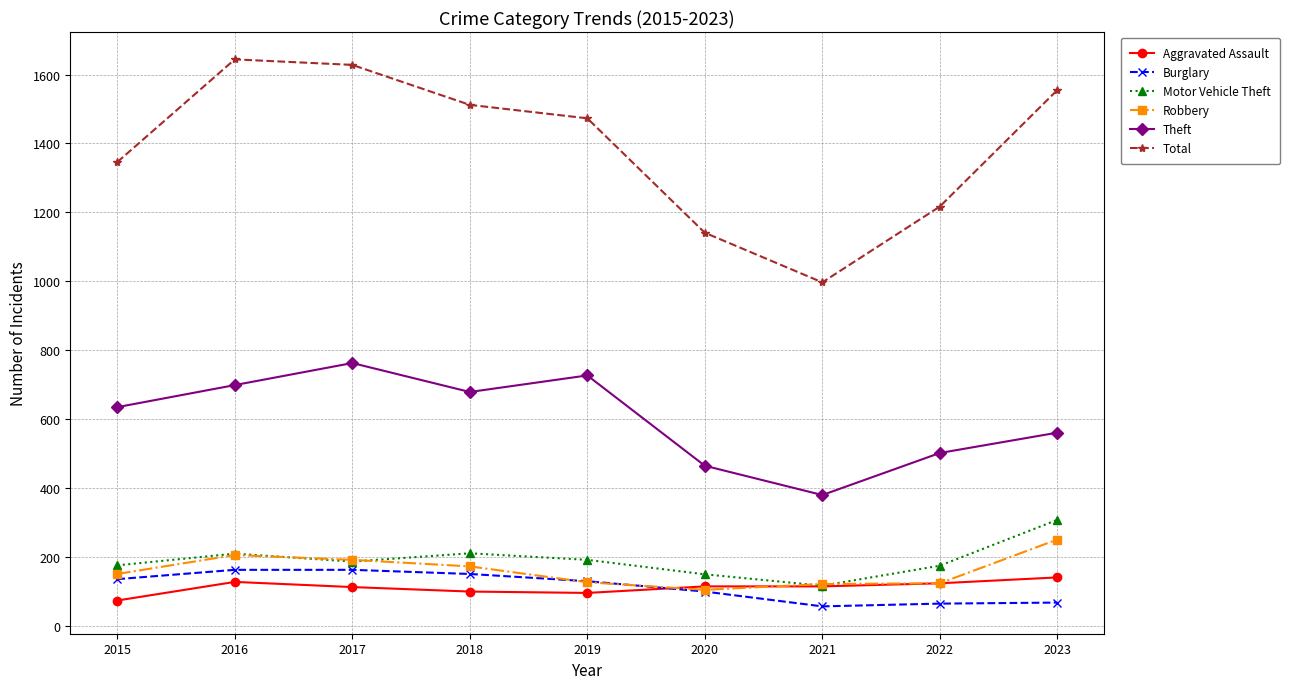

What is the total value across all series at 2015?

2518